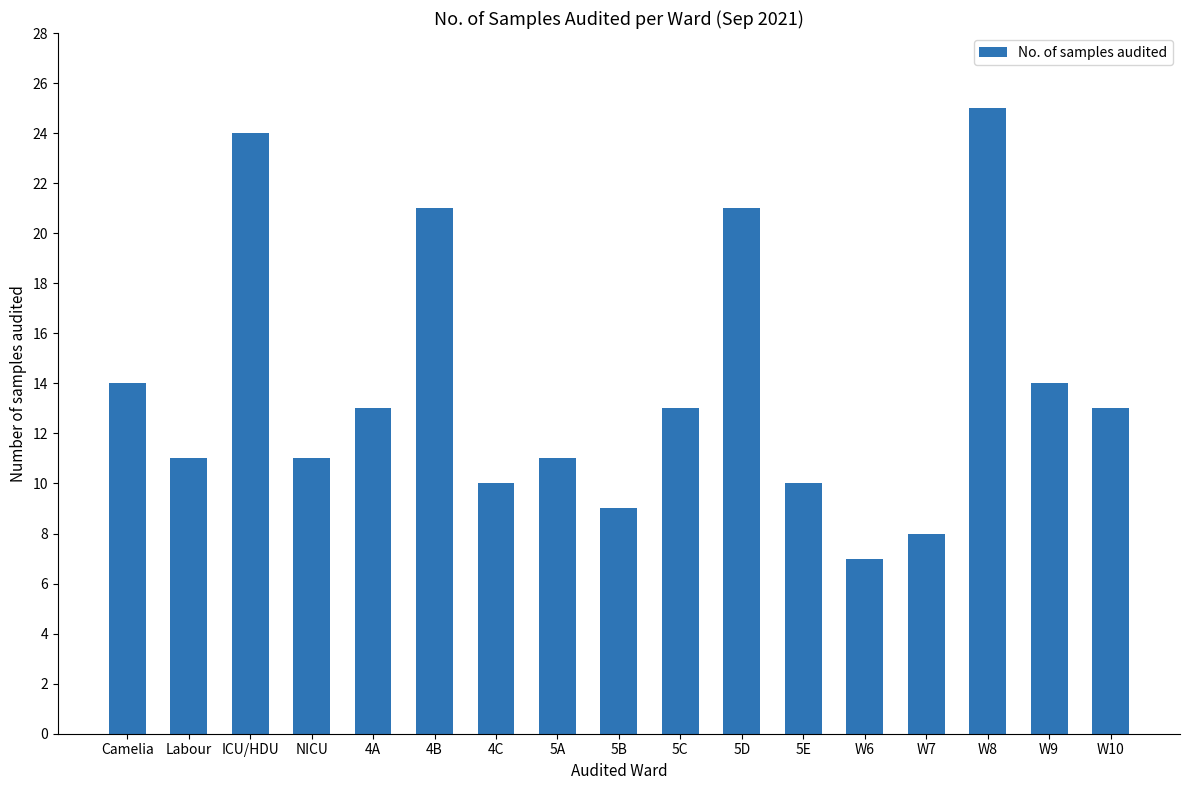

Reading left to right, what are all the values shown in this chart?

14	11	24	11	13	21	10	11	9	13	21	10	7	8	25	14	13